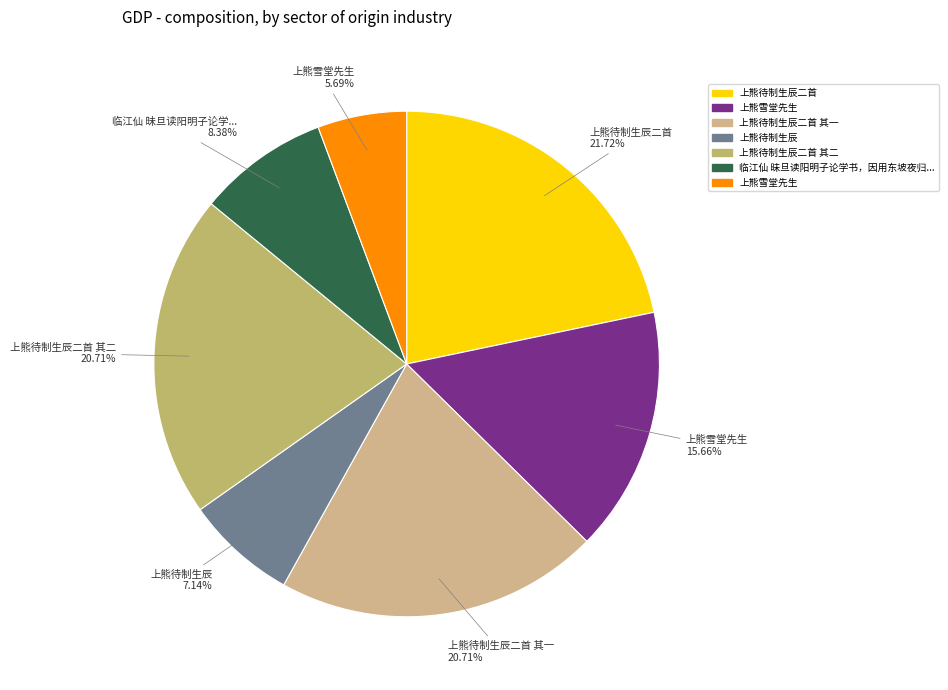

Is there a majority slice in this chart?

No